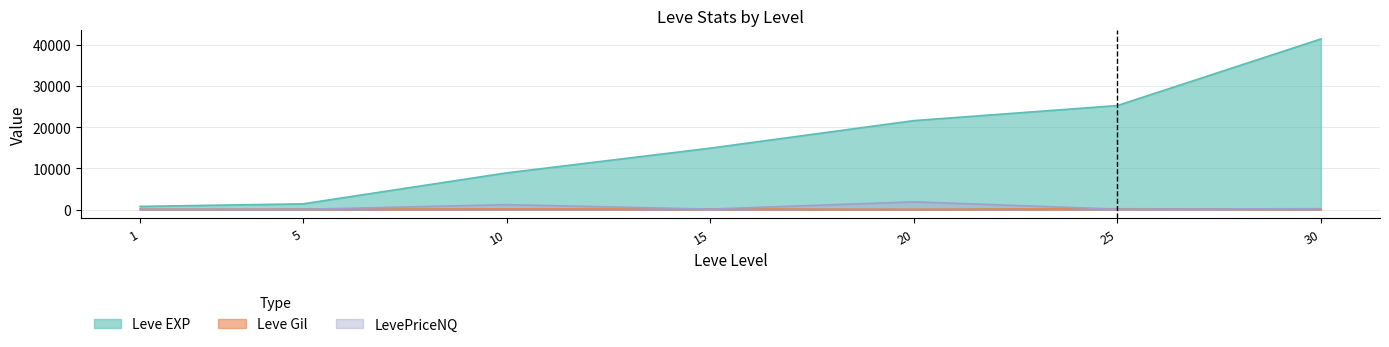

Where does the LevePriceNQ series first go above 150?

10